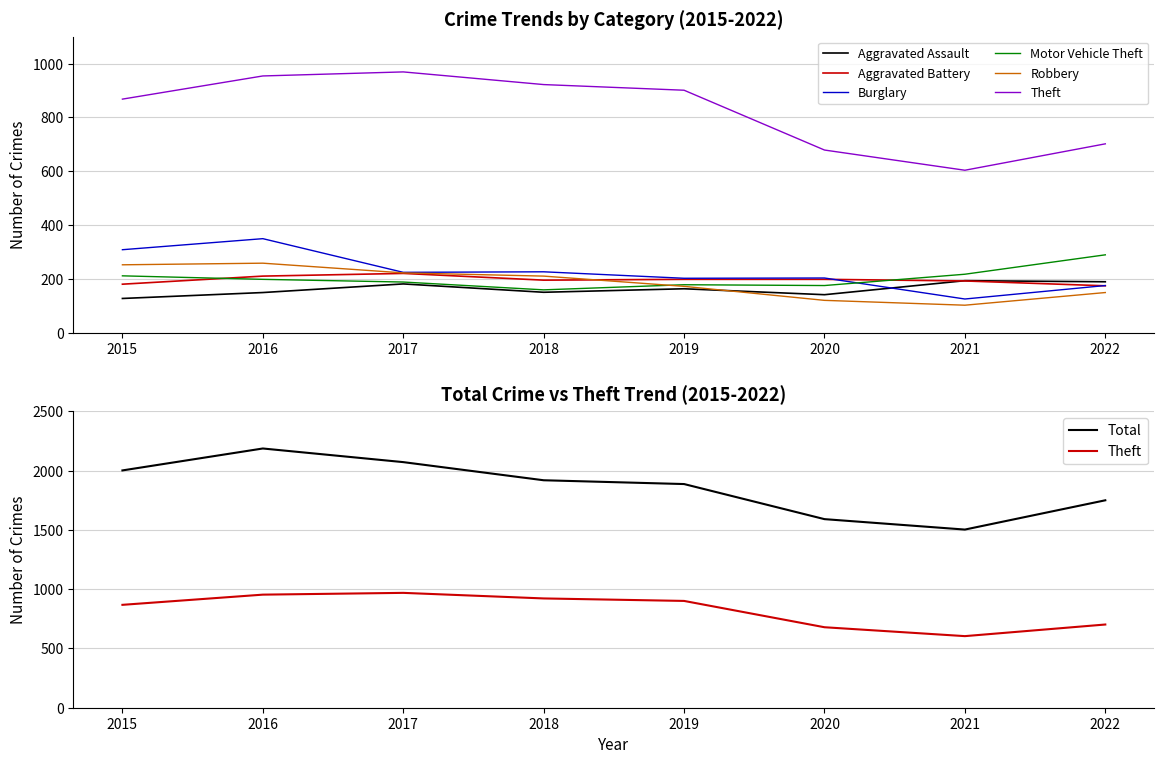

Is the value of Aggravated Battery at 2020 greater than the value of Burglary at 2019?

No